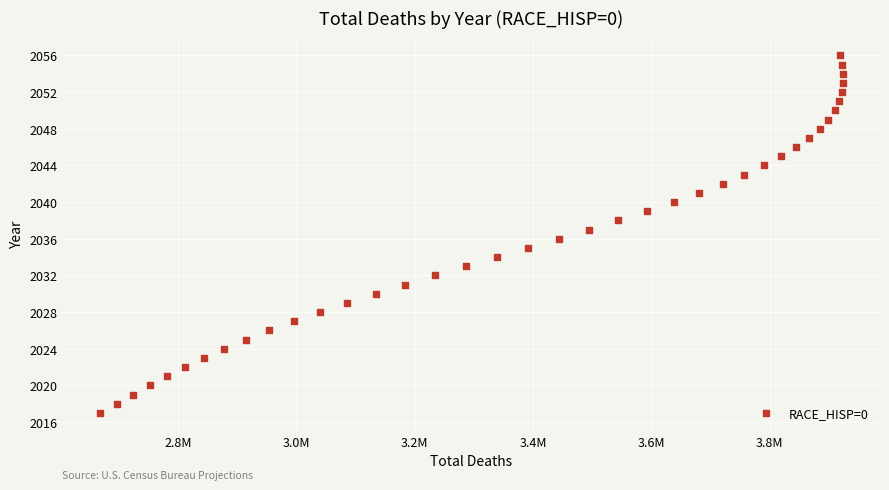

What is the range of X values (max minus min)?

1256844